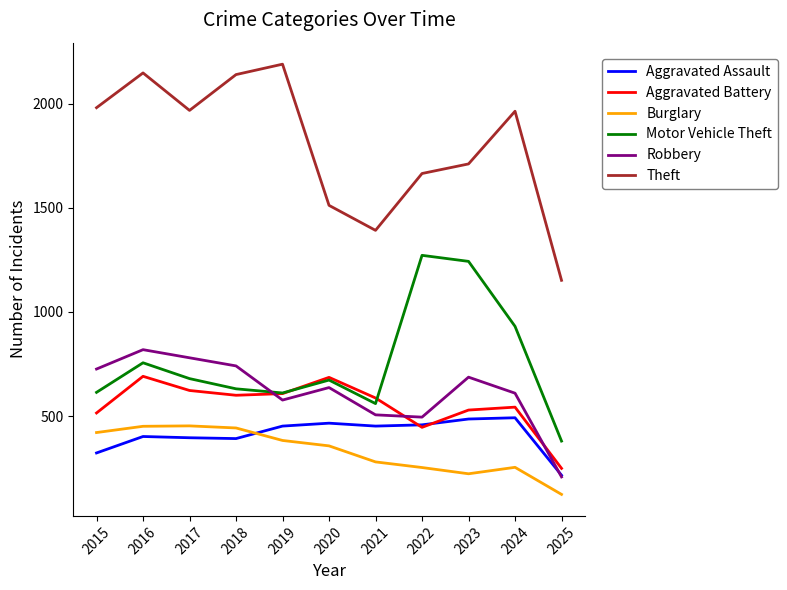

What is the average value of the Aggravated Assault series?

412